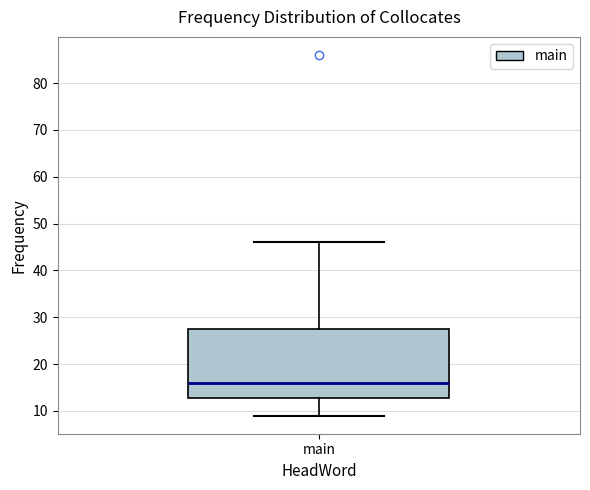

Where does the upper whisker of the box for main end on the y-axis? The values are not printed on the chart, so give them approximately, as read against the axis.

46